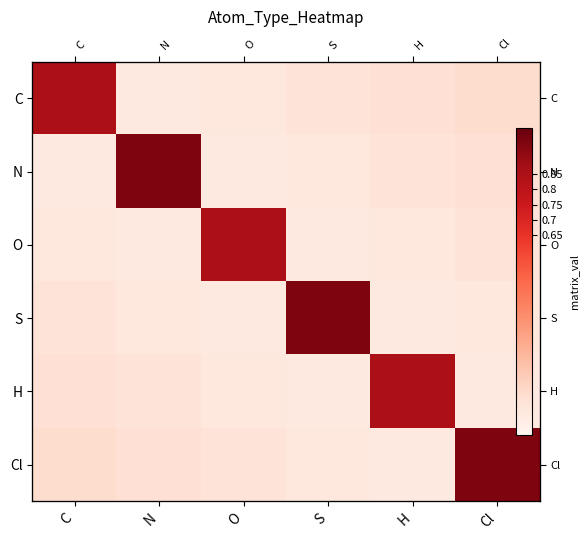

Rank the series by their maximum value, from highest to lowest.

N, S, Cl, C, O, H